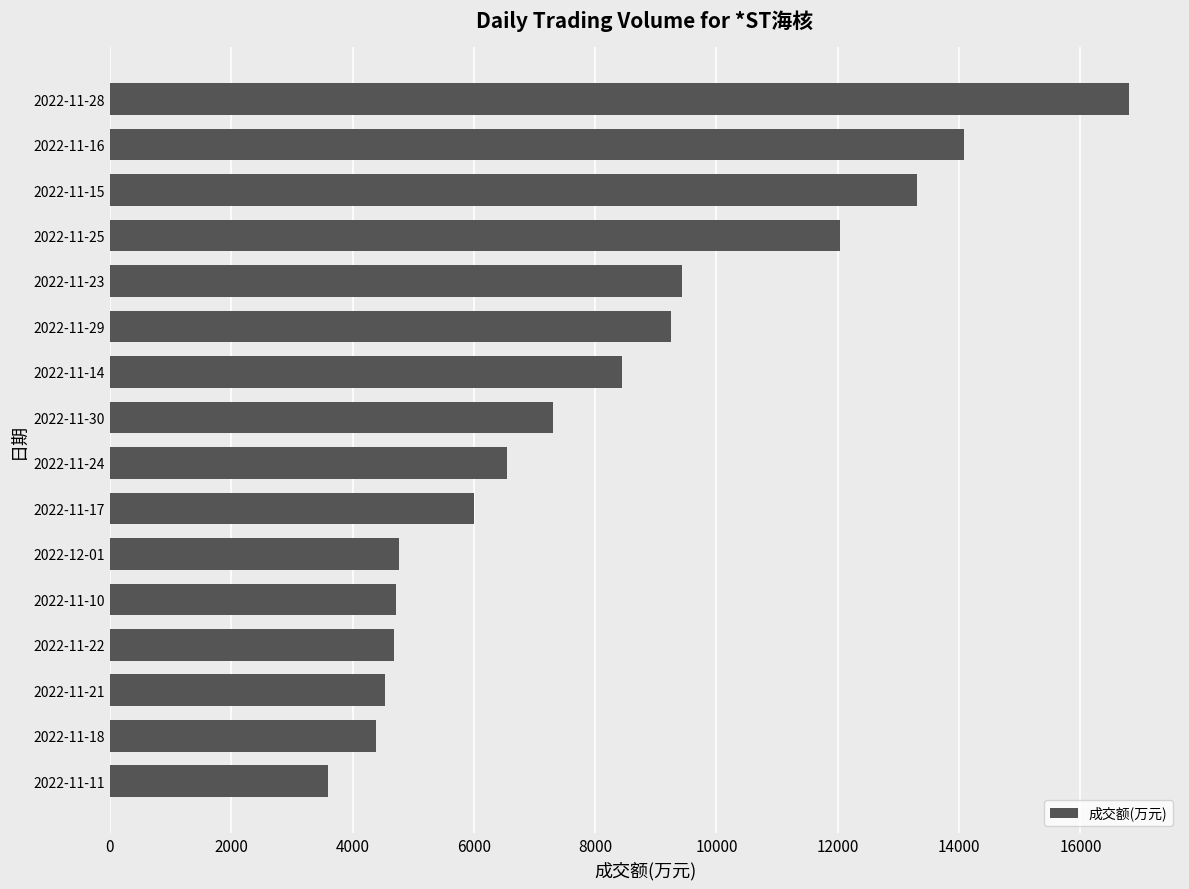

What is the difference between the maximum and second lowest values?

12411